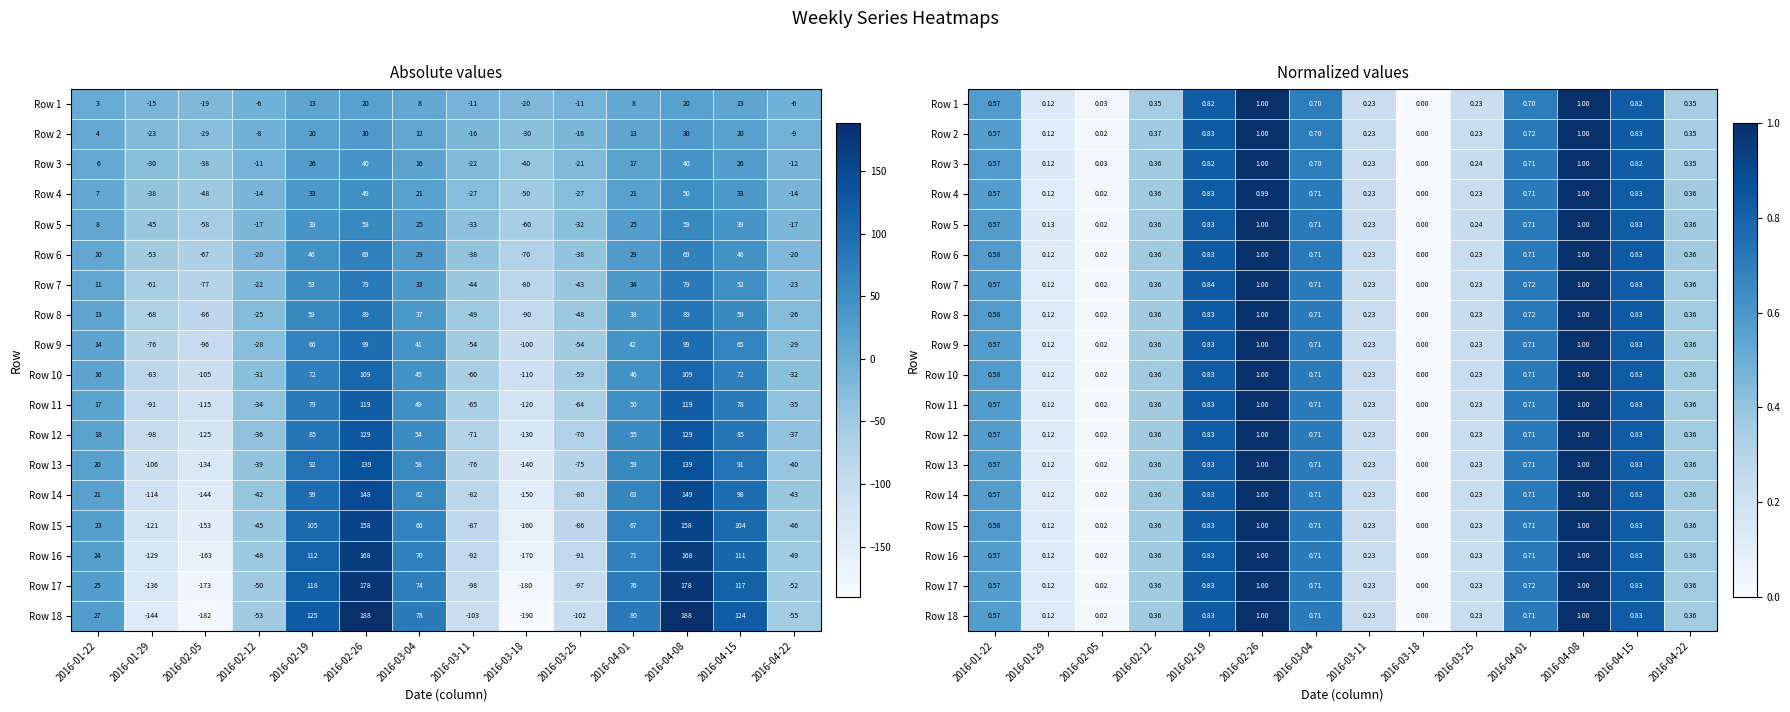

At how many categories does at least one series exceed 0?

13